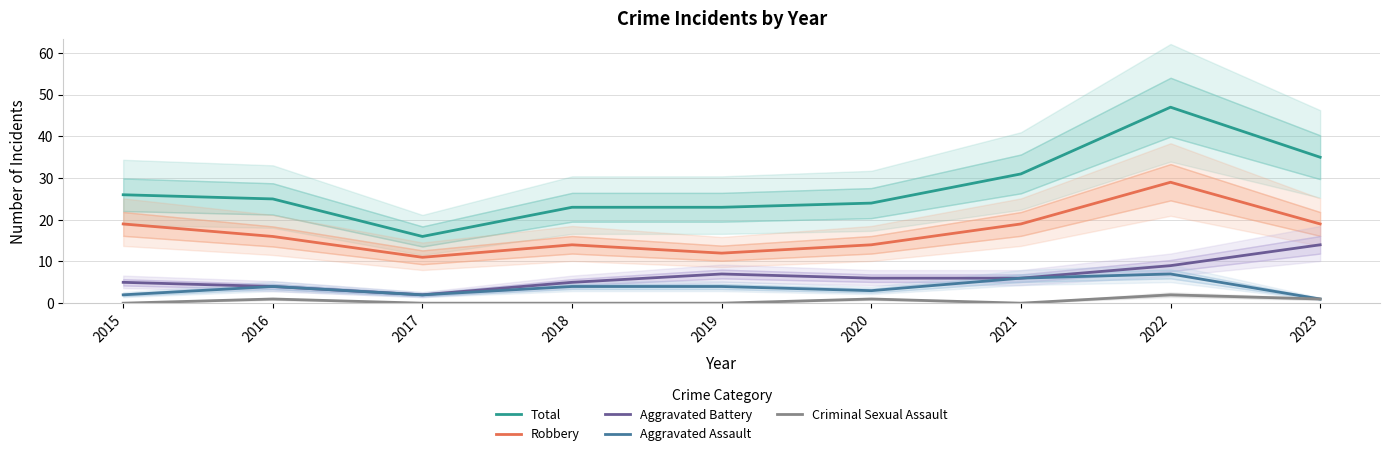

What is the total value across all series at 2020?

48